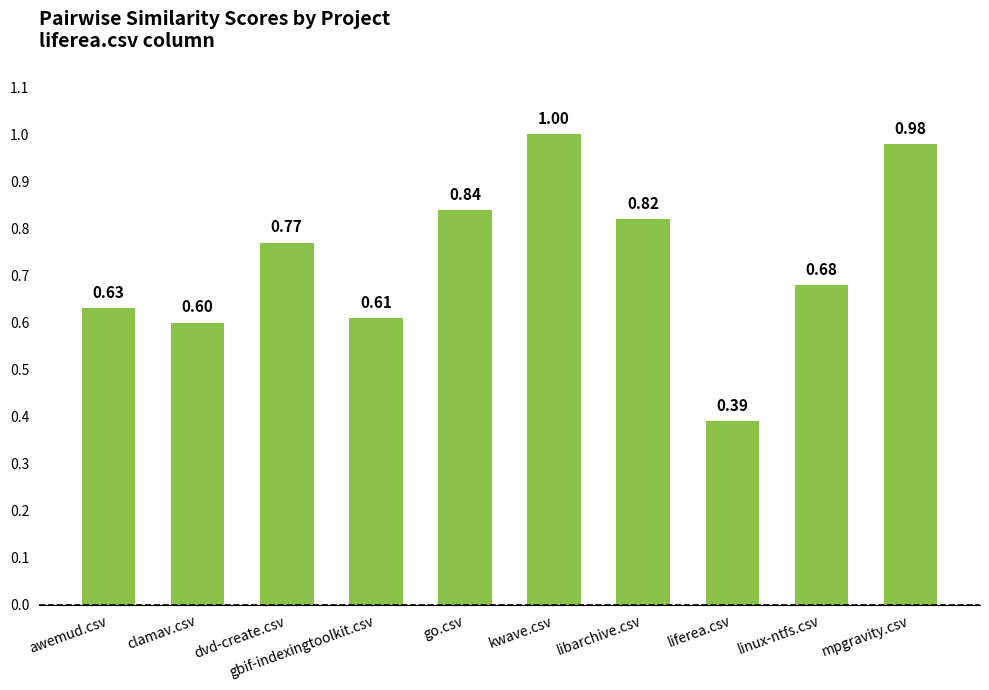

At which category does the chart reach its peak across all series?

kwave.csv